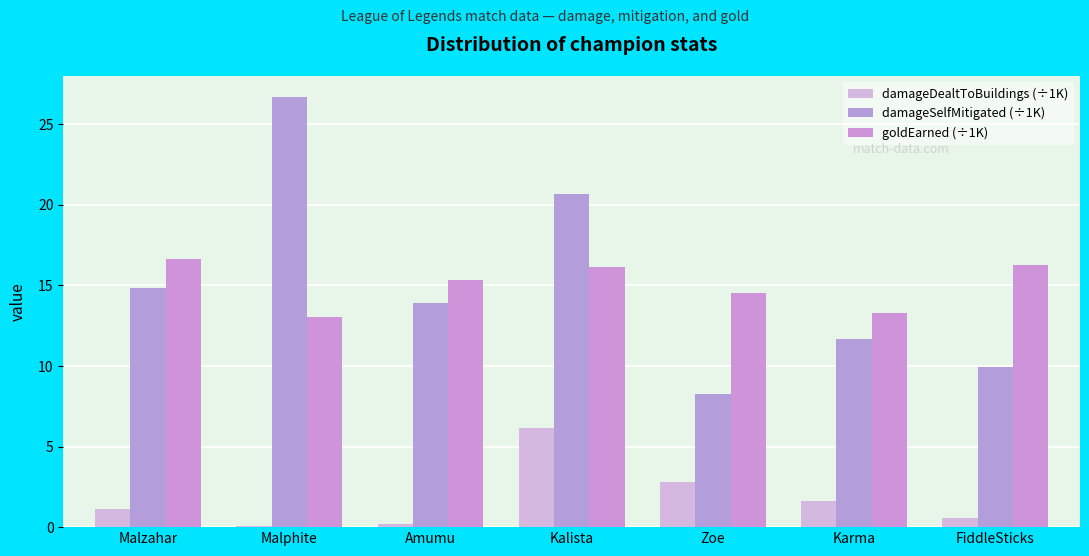

Is it true that goldEarned (÷1K) equals 20.0 at Zoe?

False